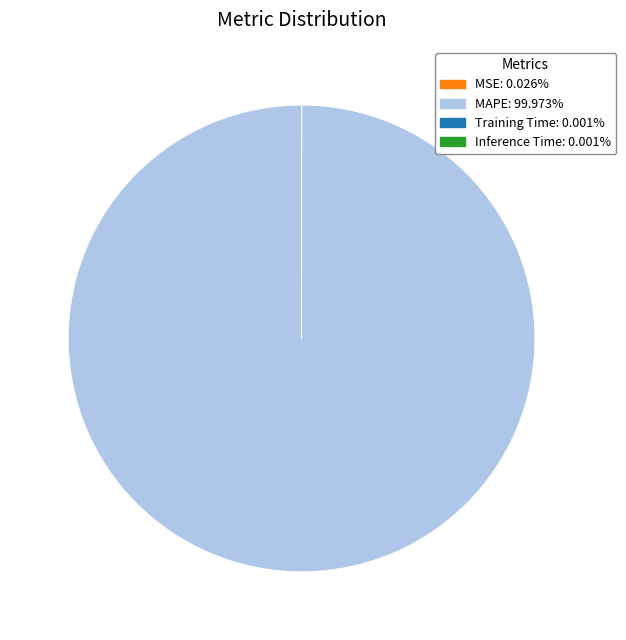

Is there a majority slice in this chart?

Yes